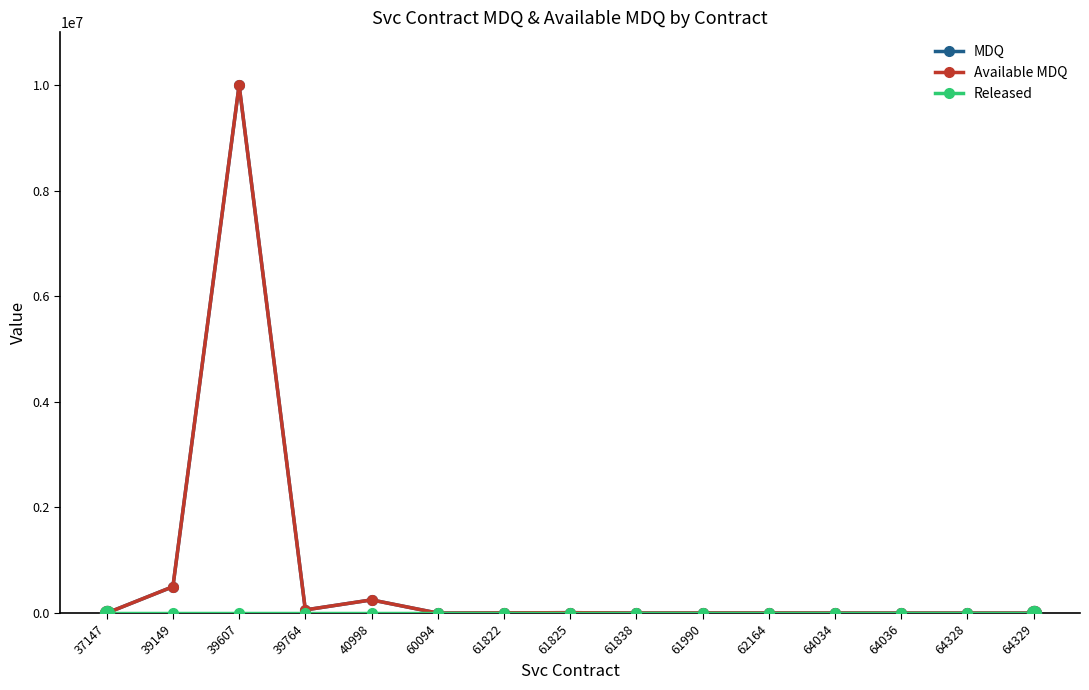

What is the value of the MDQ point at the 13th from the left?

1